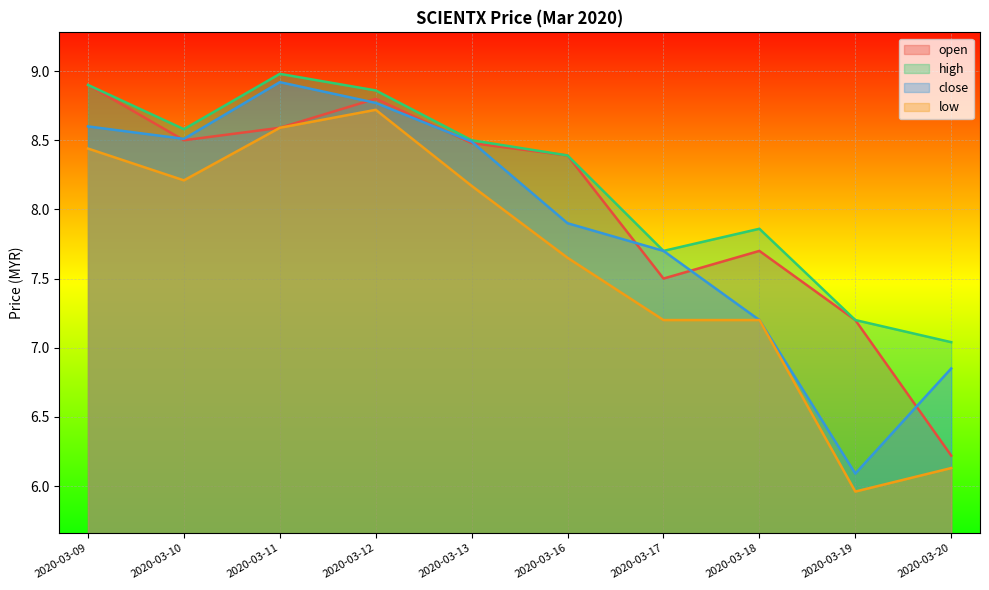

What is the spread (max minus min) of values at 2020-03-10?

0.4